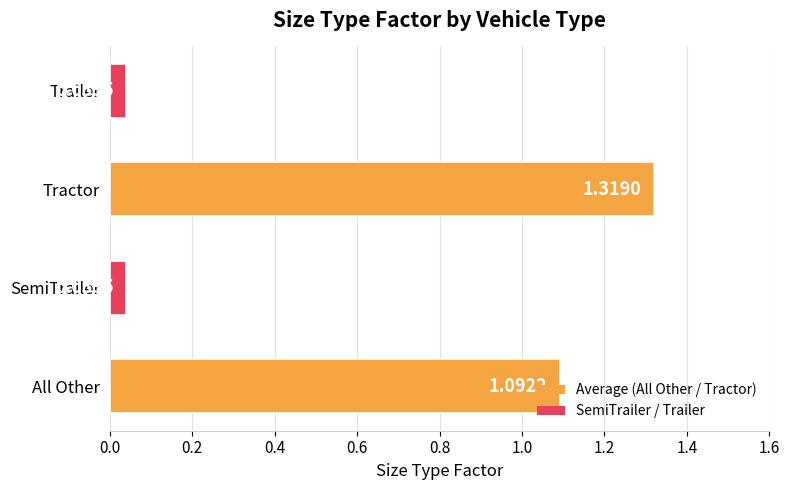

What is the average value?

0.6